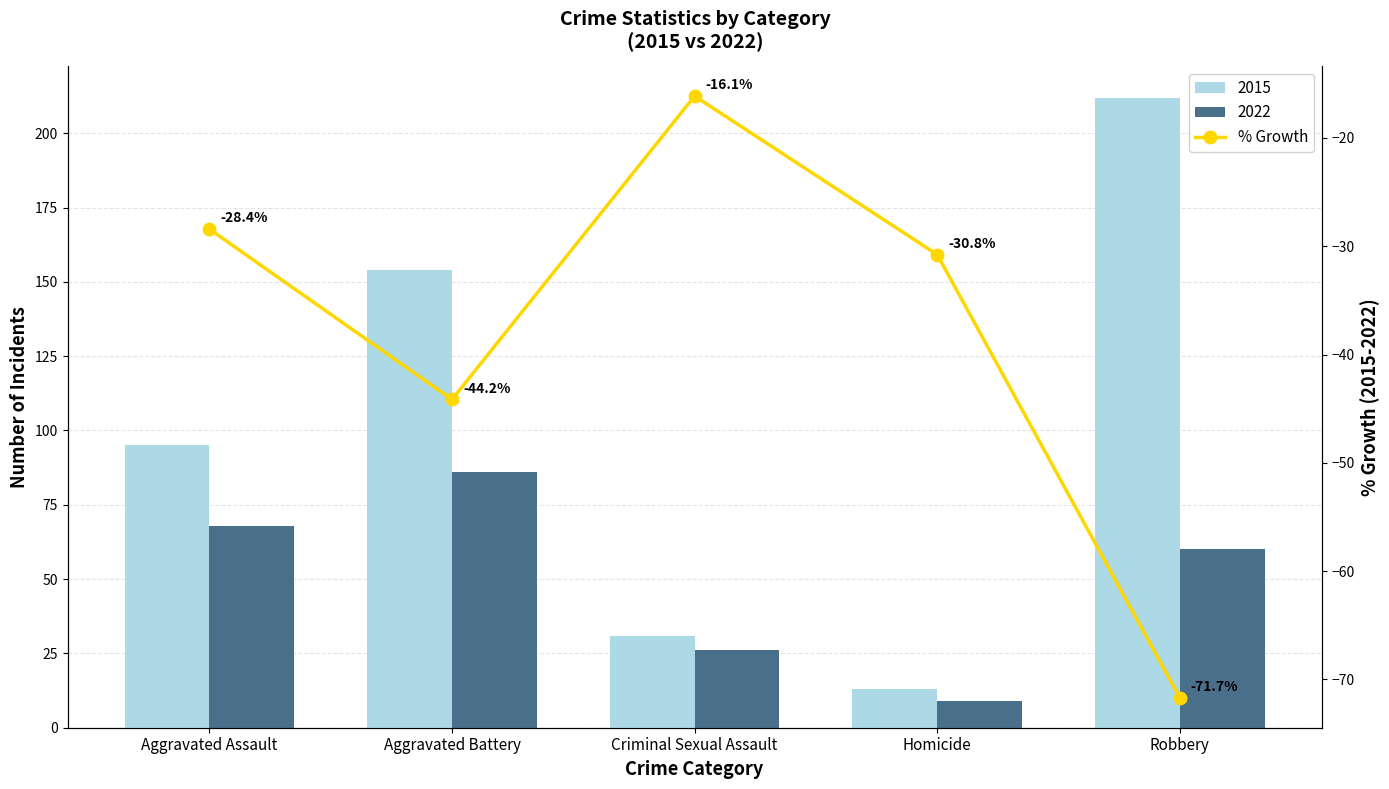

Rank the categories by value from highest to lowest.

Criminal Sexual Assault, Aggravated Assault, Homicide, Aggravated Battery, Robbery